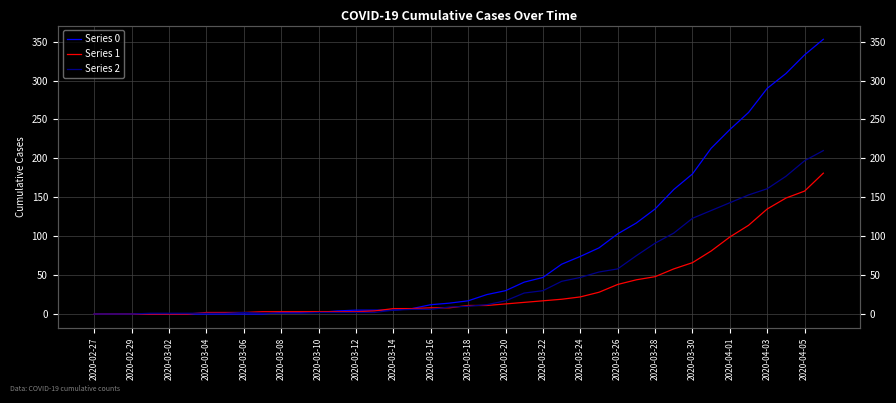

How many positive values does the Series 2 series have?

37